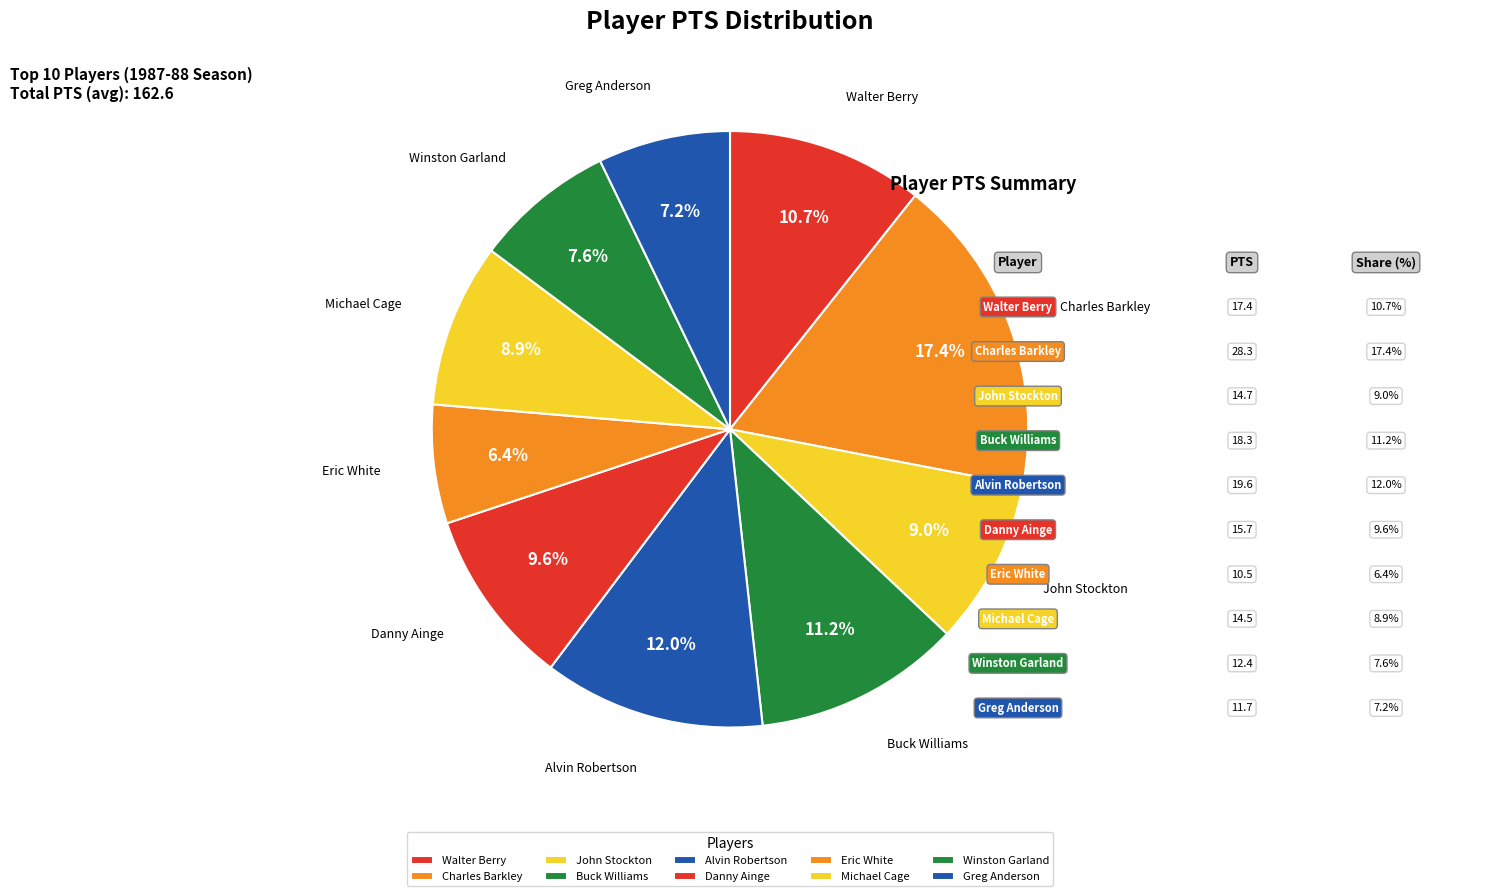

To the nearest percent, what portion does Greg Anderson represent?

7%